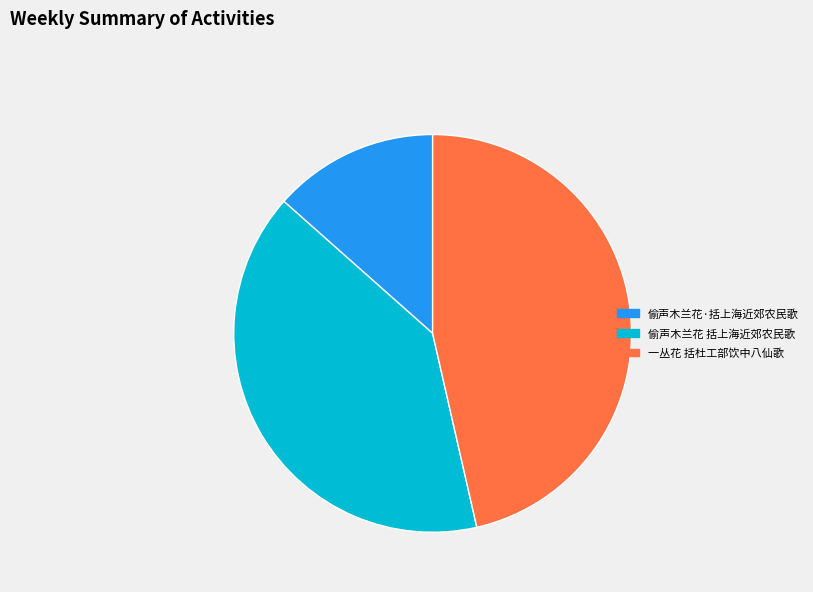

How many slices are in this pie chart?

3